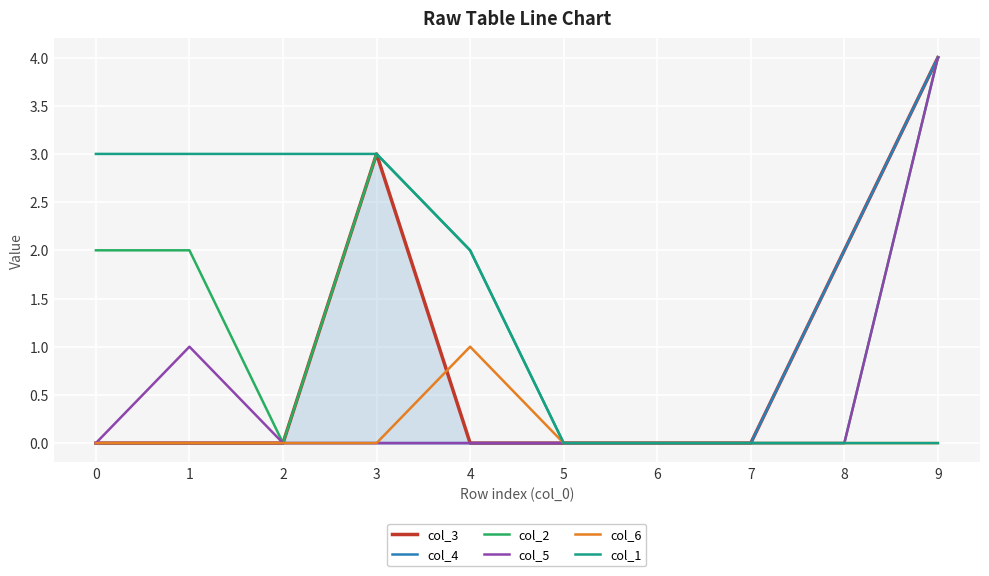

Which category has the highest value across all series?

9